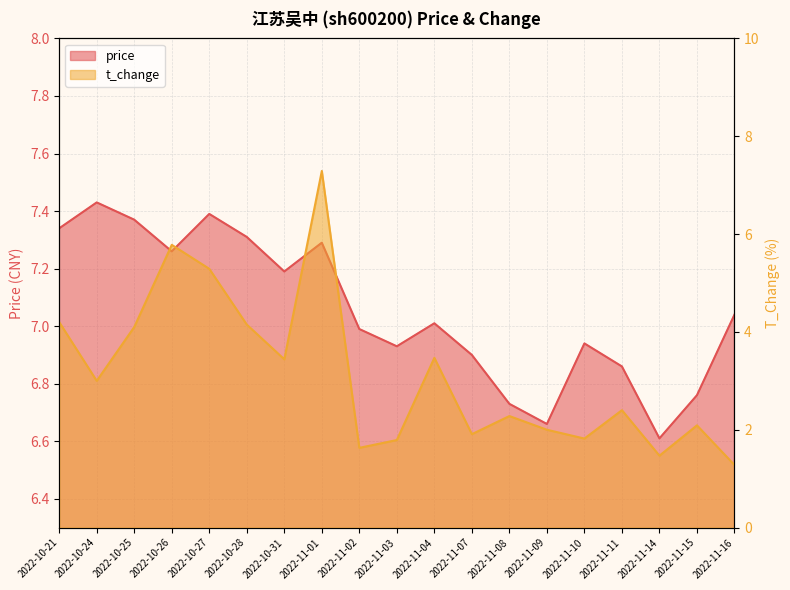

At which label is t_change closest to 4?

2022-10-25